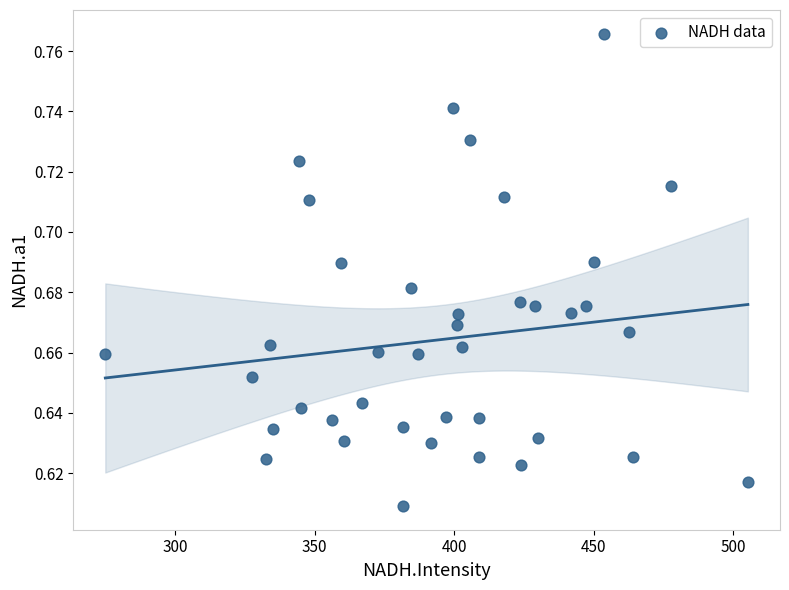

What is the range of X values (max minus min)?

230.2